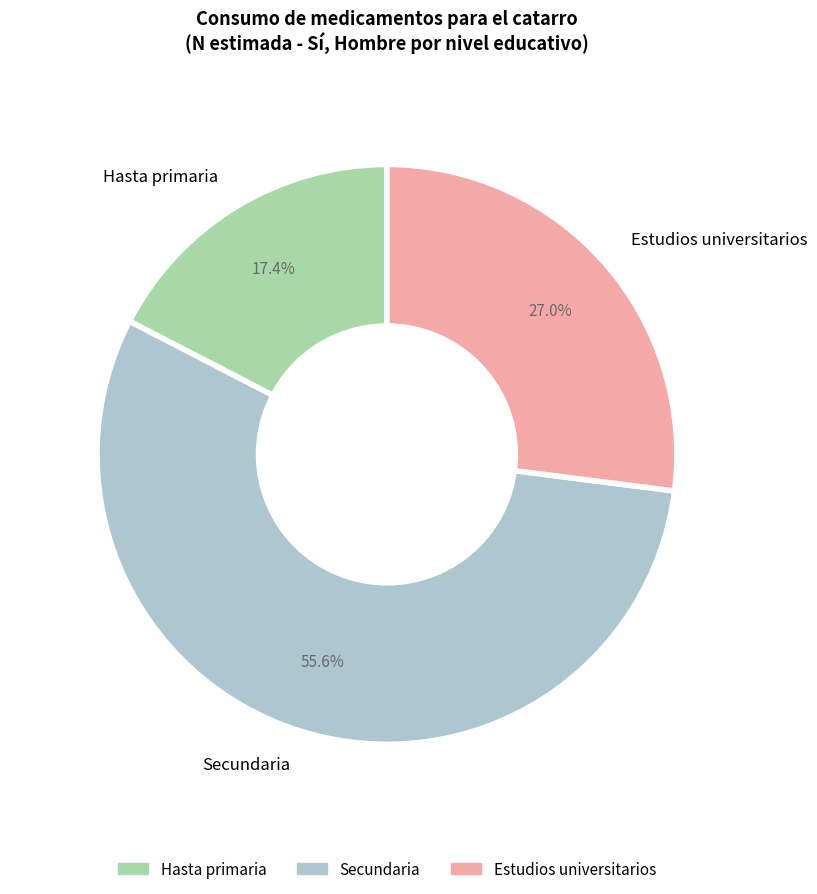

What percentage is the Estudios universitarios slice, to the nearest percent?

27%